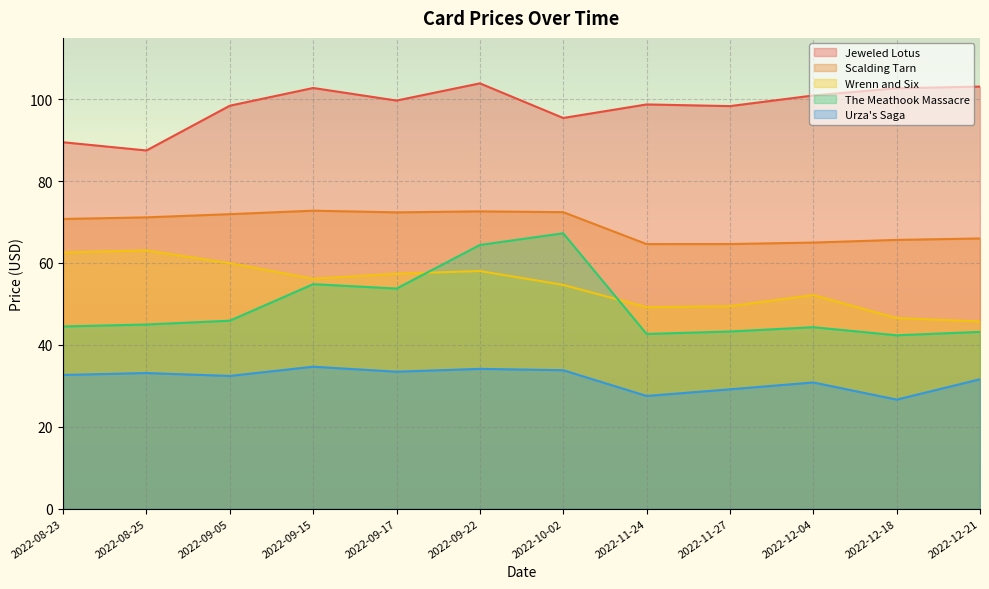

Reading right to left, list all the values displayed in this chart.

Jeweled Lotus: 2022-12-21=103.1	2022-12-18=102.7	2022-12-04=100.9	2022-11-27=98.3	2022-11-24=98.7	2022-10-02=95.4	2022-09-22=103.9	2022-09-17=99.7	2022-09-15=102.8	2022-09-05=98.4	2022-08-25=87.5	2022-08-23=89.5
Scalding Tarn: 2022-12-21=66.0	2022-12-18=65.6	2022-12-04=65.0	2022-11-27=64.6	2022-11-24=64.6	2022-10-02=72.4	2022-09-22=72.6	2022-09-17=72.4	2022-09-15=72.8	2022-09-05=71.9	2022-08-25=71.2	2022-08-23=70.8
Wrenn and Six: 2022-12-21=45.7	2022-12-18=46.5	2022-12-04=52.2	2022-11-27=49.5	2022-11-24=49.2	2022-10-02=54.6	2022-09-22=58.0	2022-09-17=57.4	2022-09-15=56.1	2022-09-05=59.9	2022-08-25=63.1	2022-08-23=62.6
The Meathook Massacre: 2022-12-21=43.2	2022-12-18=42.3	2022-12-04=44.3	2022-11-27=43.3	2022-11-24=42.7	2022-10-02=67.3	2022-09-22=64.4	2022-09-17=53.8	2022-09-15=54.8	2022-09-05=45.9	2022-08-25=45.0	2022-08-23=44.5
Urza's Saga: 2022-12-21=31.6	2022-12-18=26.6	2022-12-04=30.8	2022-11-27=29.1	2022-11-24=27.5	2022-10-02=33.8	2022-09-22=34.1	2022-09-17=33.4	2022-09-15=34.7	2022-09-05=32.4	2022-08-25=33.1	2022-08-23=32.6